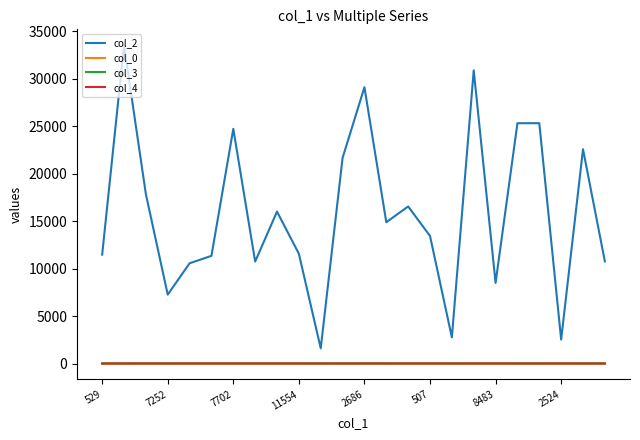

True or false: col_3 and col_2 cross at least once.

False